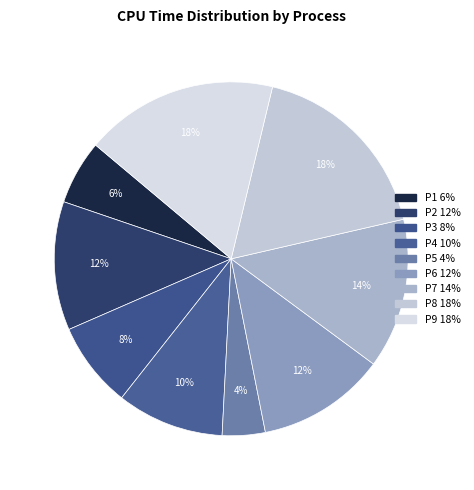

Which category has the smallest portion of the pie?

P5